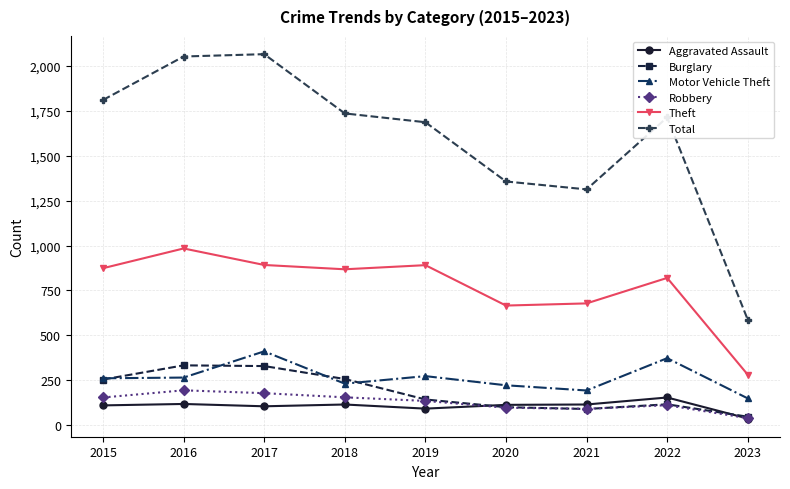

True or false: Robbery and Theft intersect in this chart.

False